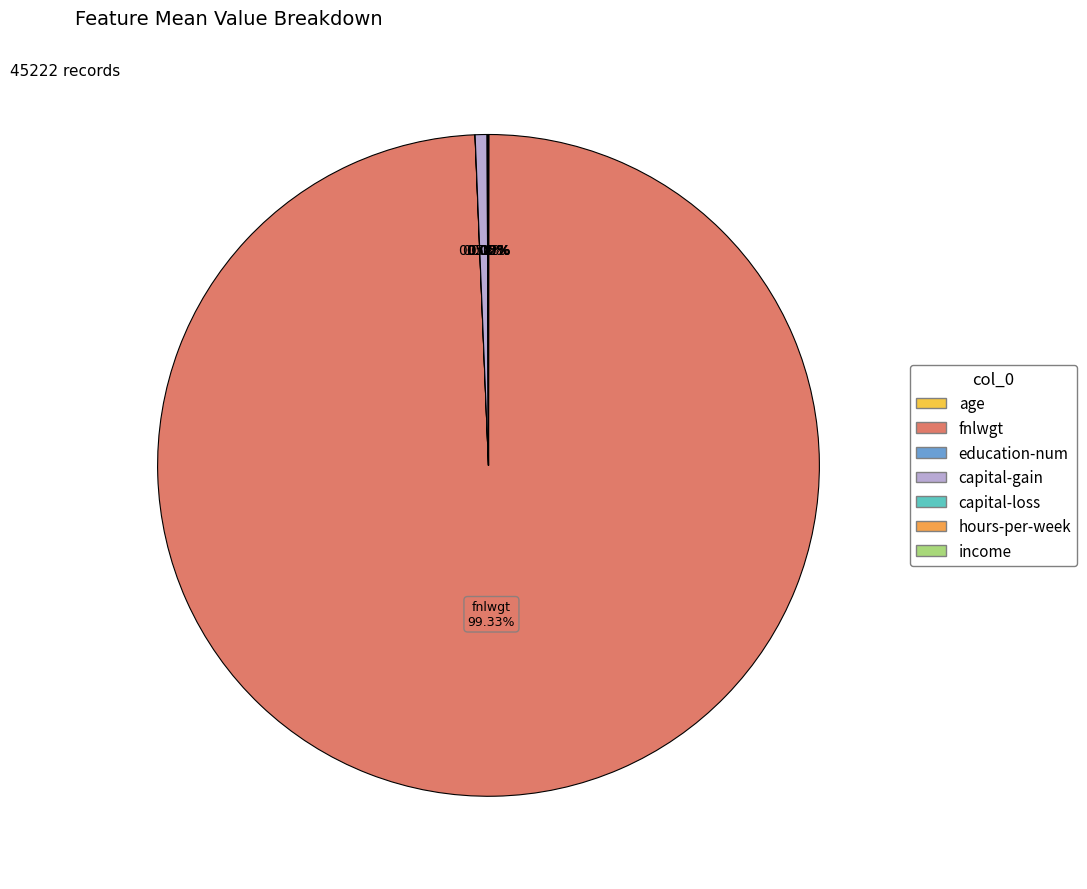

Does any single category account for the majority?

Yes